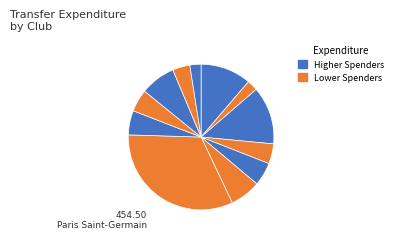

How many slices are in this pie chart?

12